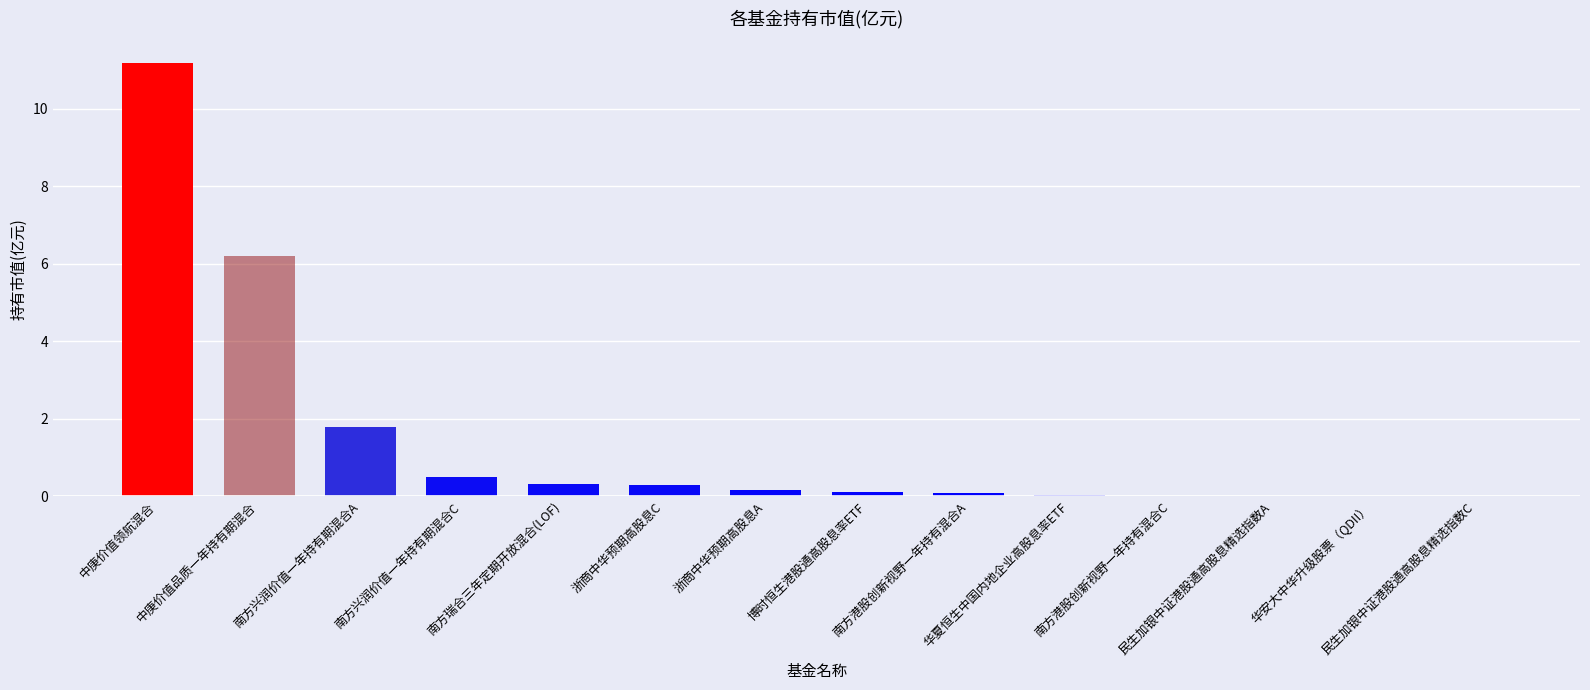

What is the sum of all values?

20.7